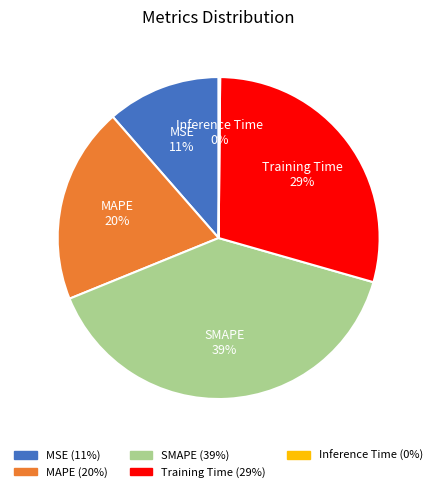

To the nearest percent, what is the difference between the largest and smallest slice percentages?

39%